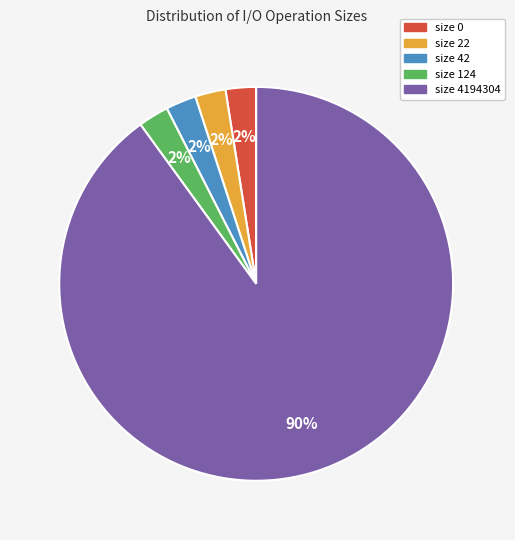

Is there any slice that represents more than half of the pie?

Yes